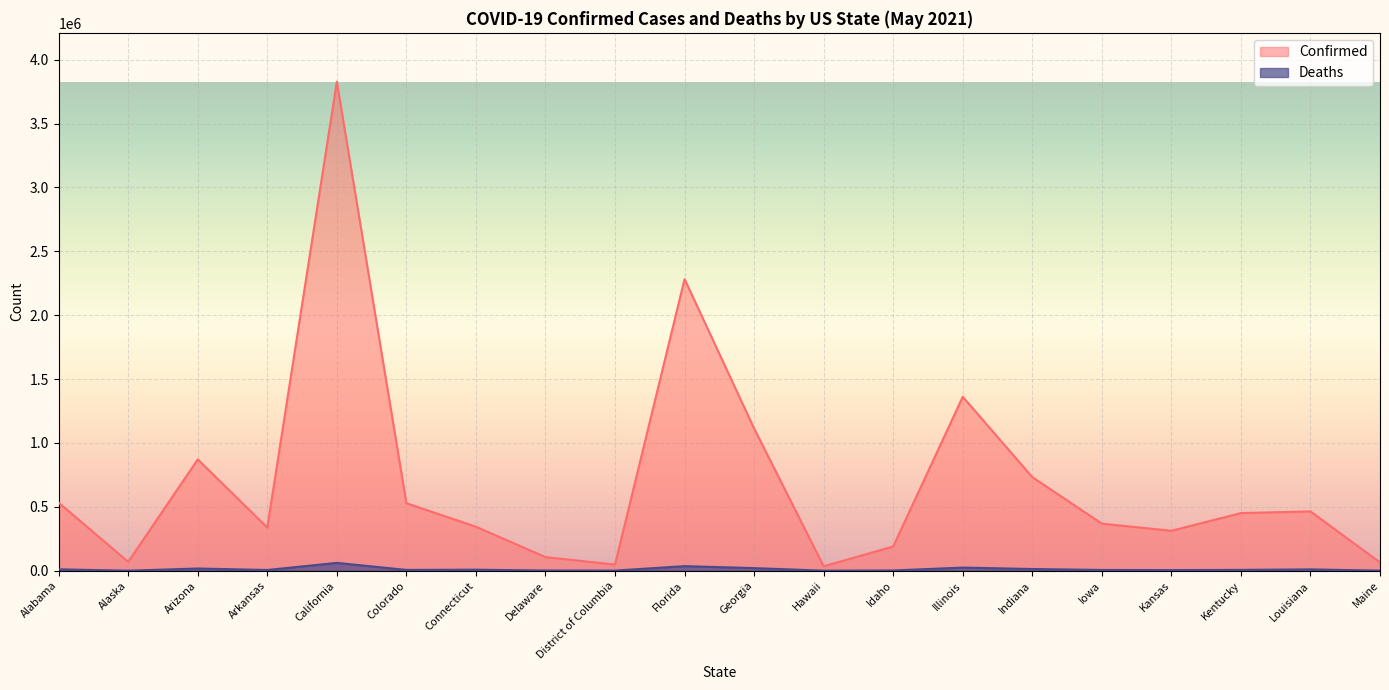

What is the value of the Confirmed point at the 7th from the left?

344612